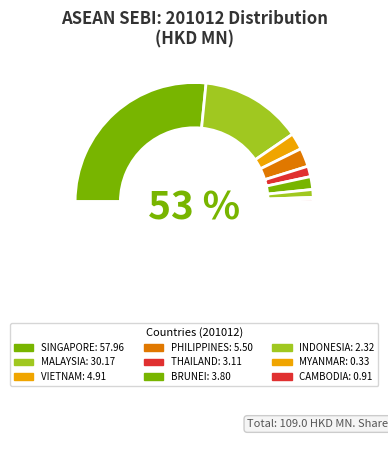

Which category has the smallest portion of the pie?

MYANMAR